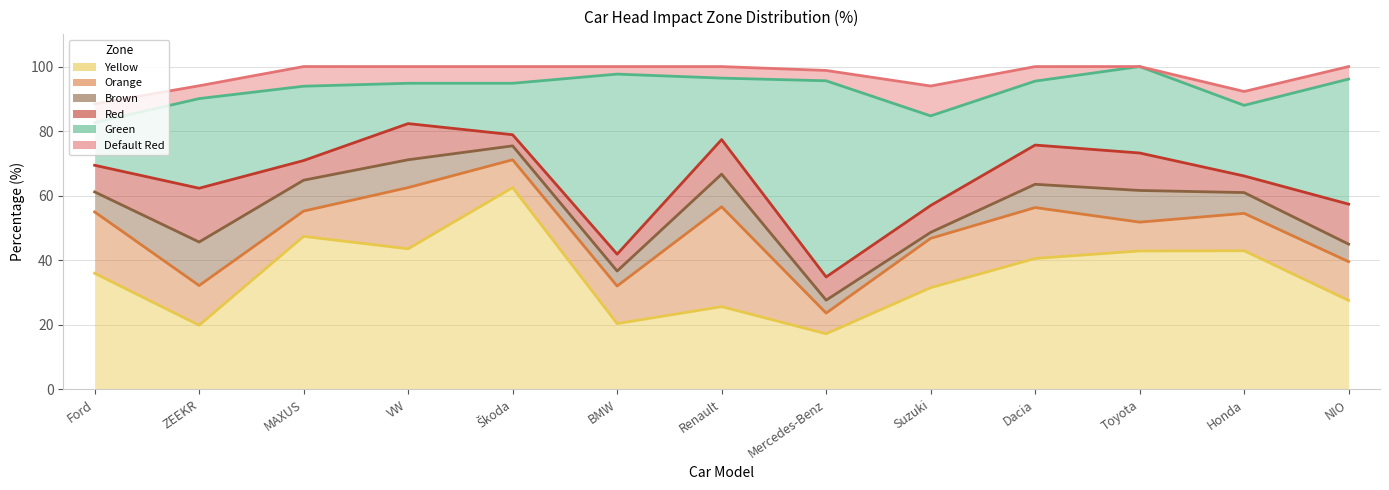

What are all the series names shown in the legend?

Yellow, Orange, Brown, Red, Green, Default Red